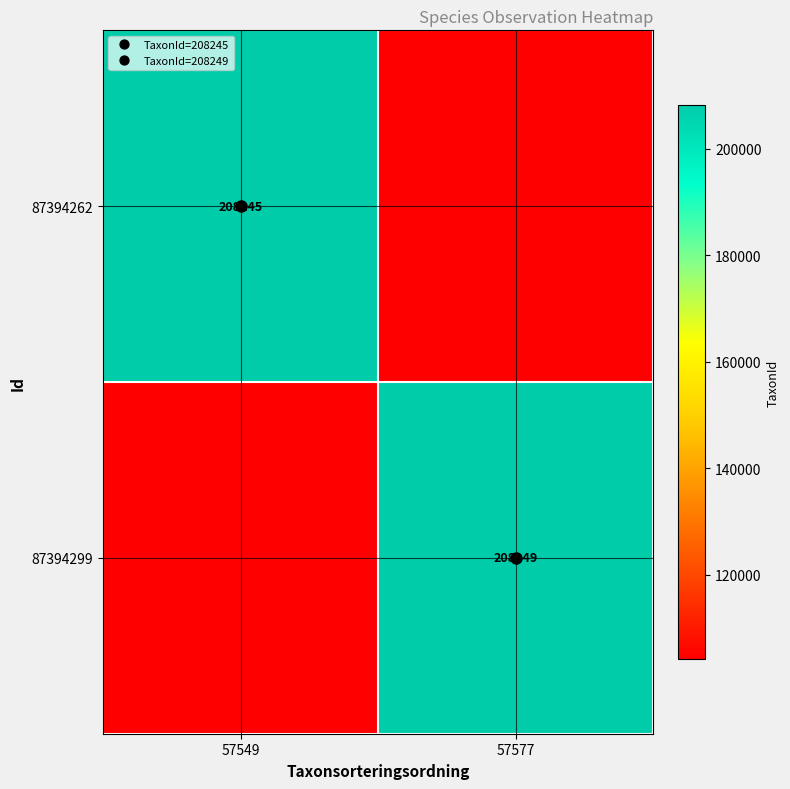

Rank the series by their average value, from lowest to highest.

87394262, 87394299